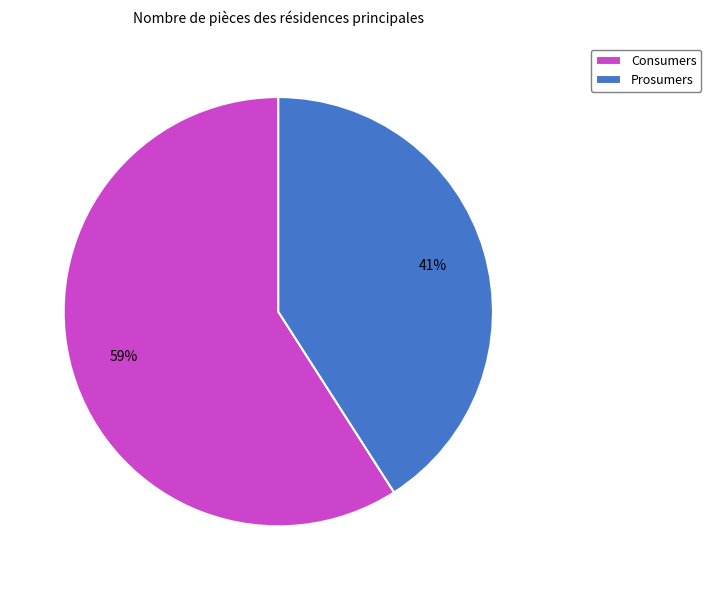

How many segments does this pie chart have?

2